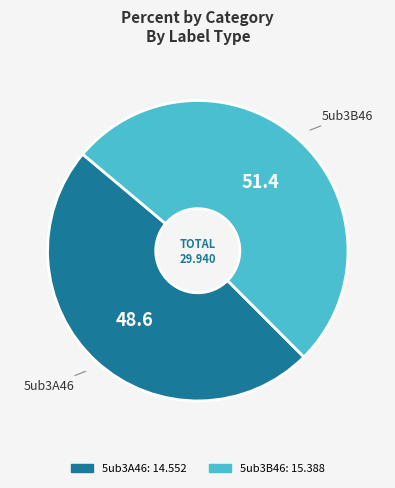

What is the largest slice in the pie chart?

5ub3B46